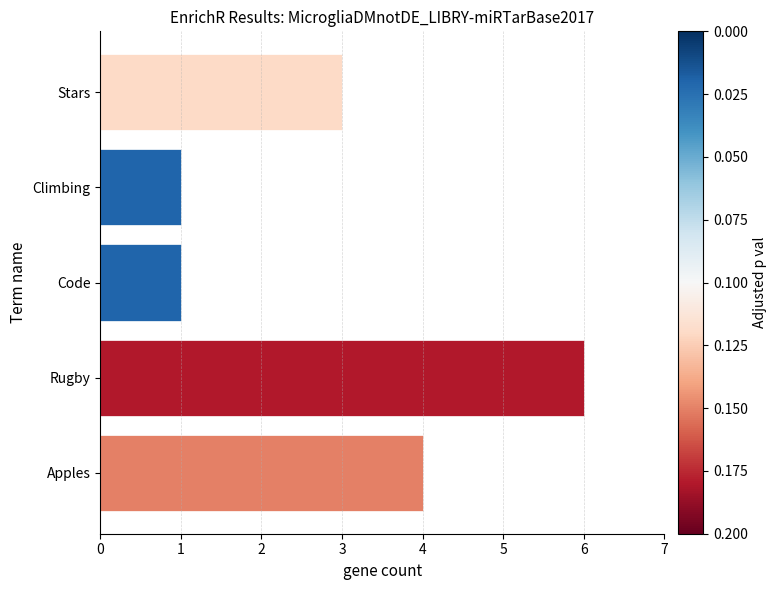

Which has a higher value, Apples or Code?

Apples